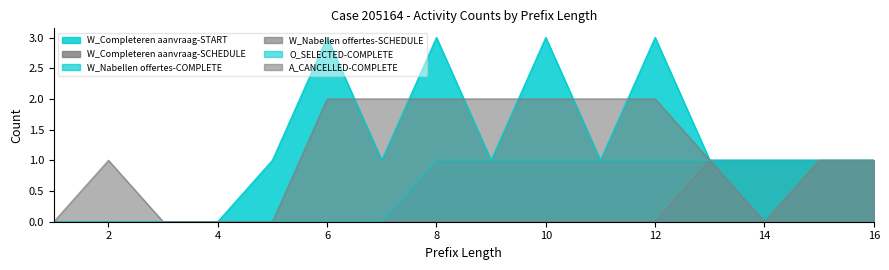

True or false: W_Nabellen offertes-SCHEDULE and W_Completeren aanvraag-START cross at least once.

False